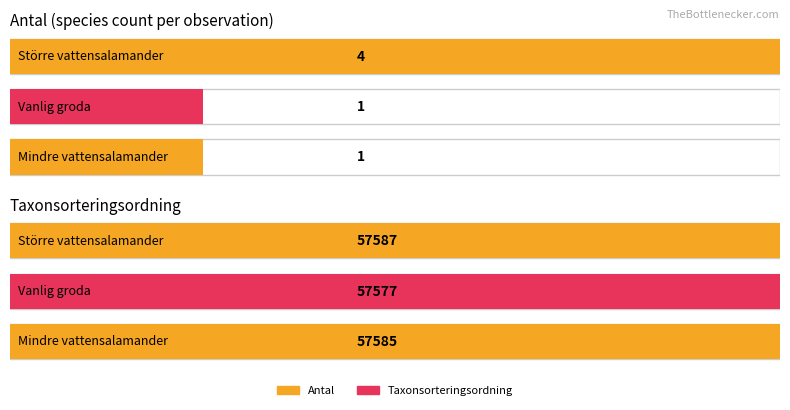

What is the lowest value of the Antal series?

1